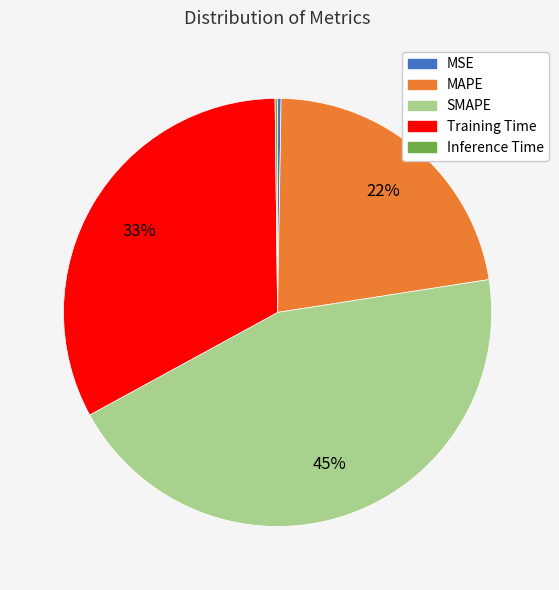

Which slice is the largest?

SMAPE